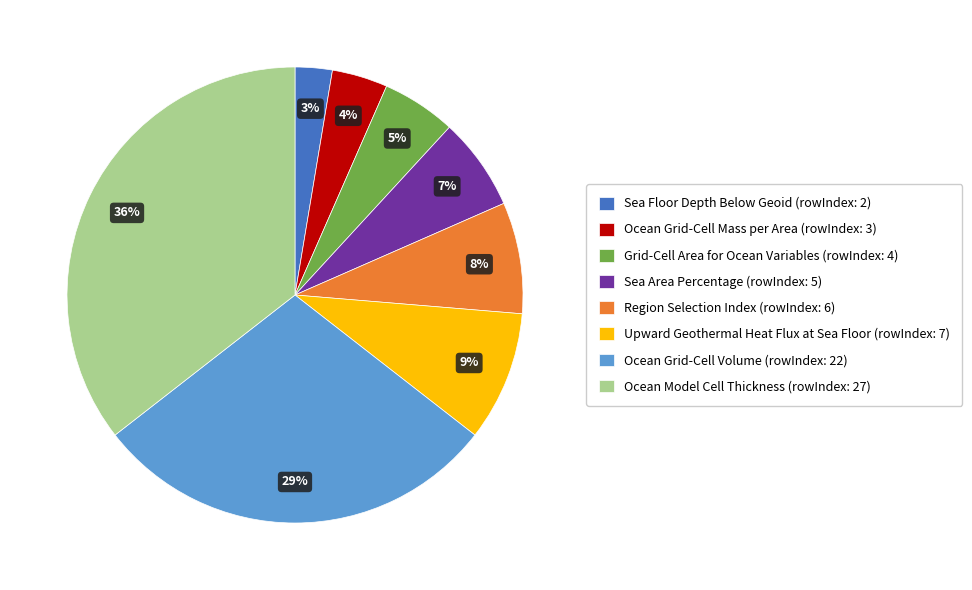

Between Grid-Cell Area for Ocean Variables (rowIndex: 4) and Ocean Grid-Cell Mass per Area (rowIndex: 3), which is larger?

Grid-Cell Area for Ocean Variables (rowIndex: 4)